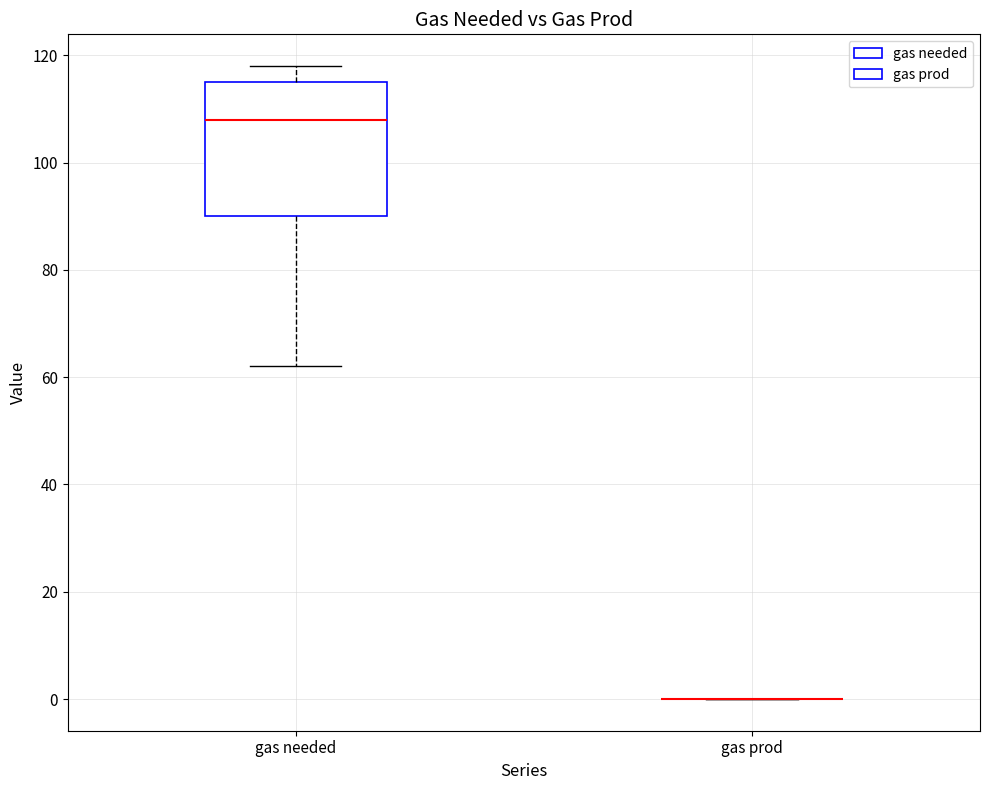

Reading left to right, read every box against the y-axis: the position of its median line, the range the box covers, and the ends of its whiskers. The values are not printed on the chart, so give them approximately, as read against the axis.

gas needed: median 108, box 90 to 116, whiskers 62 to 118
gas prod: box collapsed to a line at 0, whiskers 0 to 0